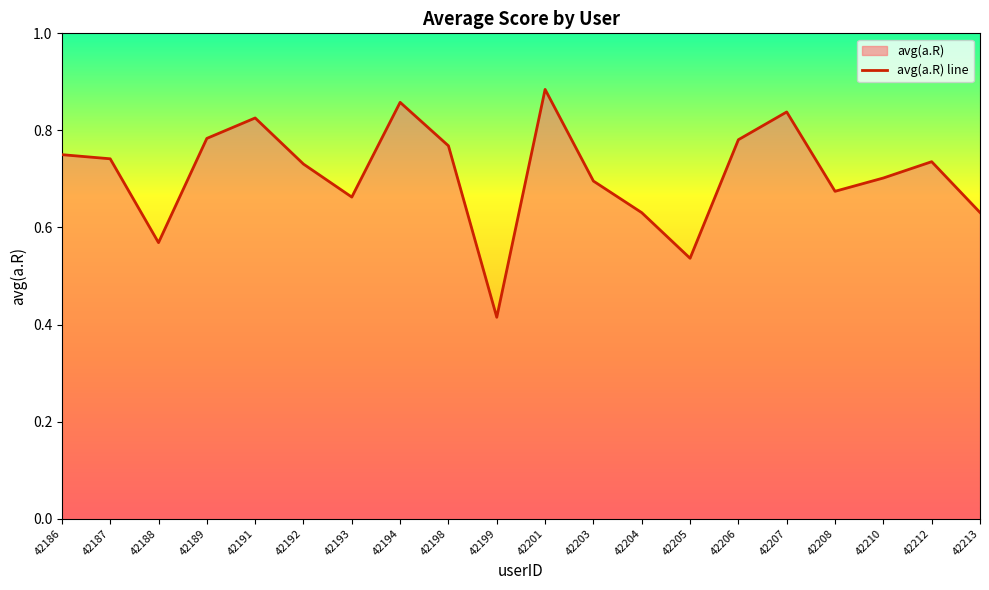

Reading left to right, extract all data points from this chart.

0.8	0.7	0.6	0.8	0.8	0.7	0.7	0.9	0.8	0.4	0.9	0.7	0.6	0.5	0.8	0.8	0.7	0.7	0.7	0.6